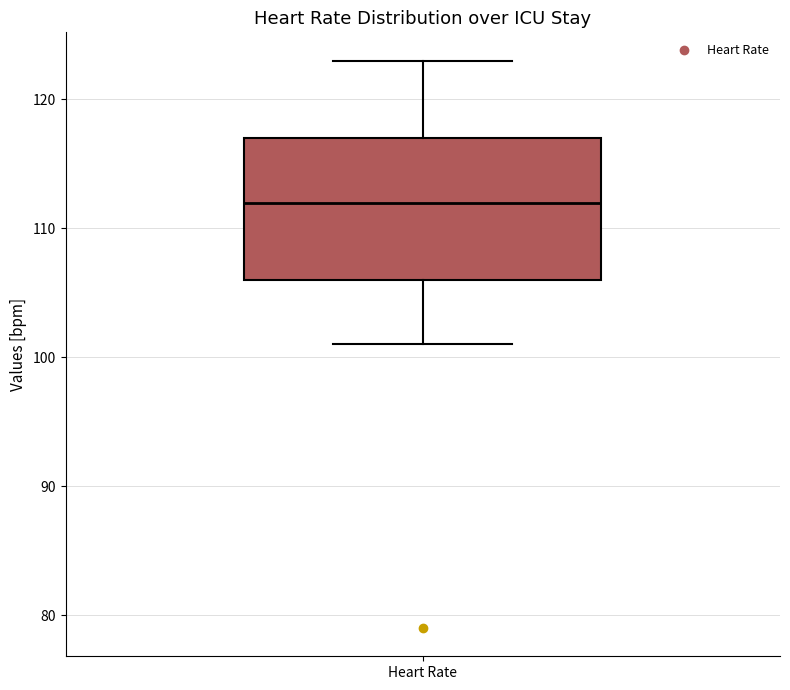

Transcribe this box plot: give where the median line is, the range the box spans, and where the two whiskers end, as read against the y-axis. The values are not printed on the chart, so give them approximately, as read against the axis.

median 112, box 106 to 117, whiskers 101 to 123